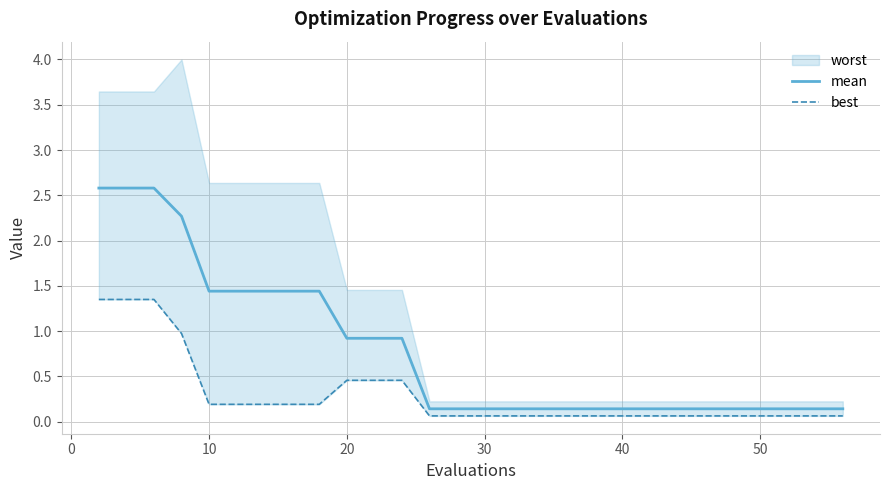

Is it true that mean equals 0.2 at 20?

False